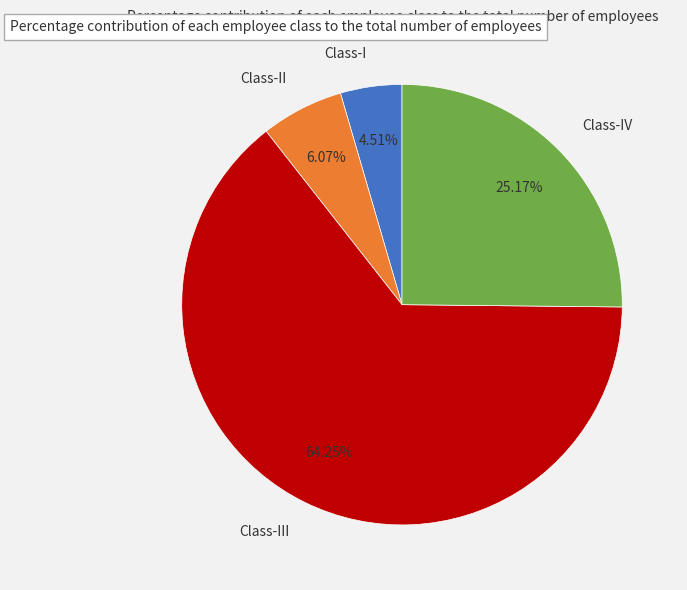

To the nearest percent, what portion does Class-II represent?

6%